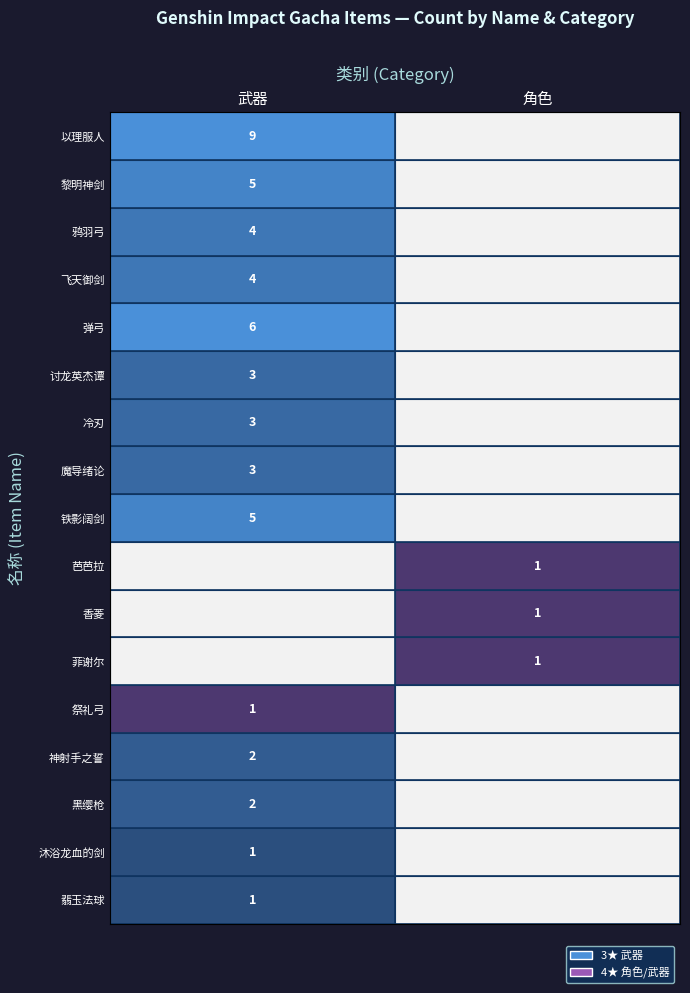

Which category has the lowest value across all series?

角色